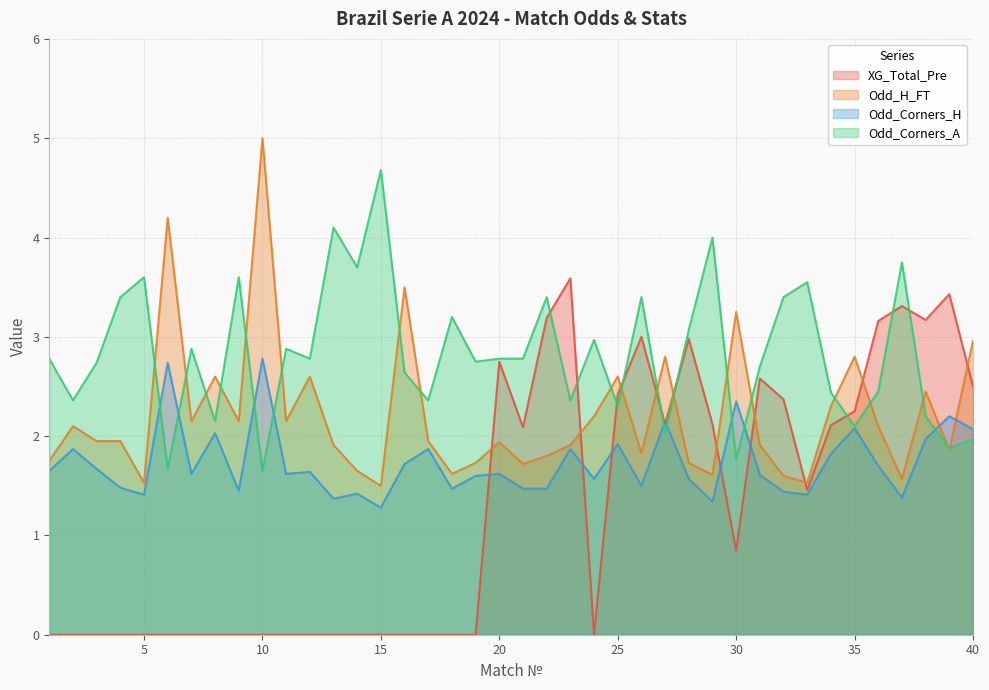

How many times do XG_Total_Pre and Odd_Corners_H cross each other?

7